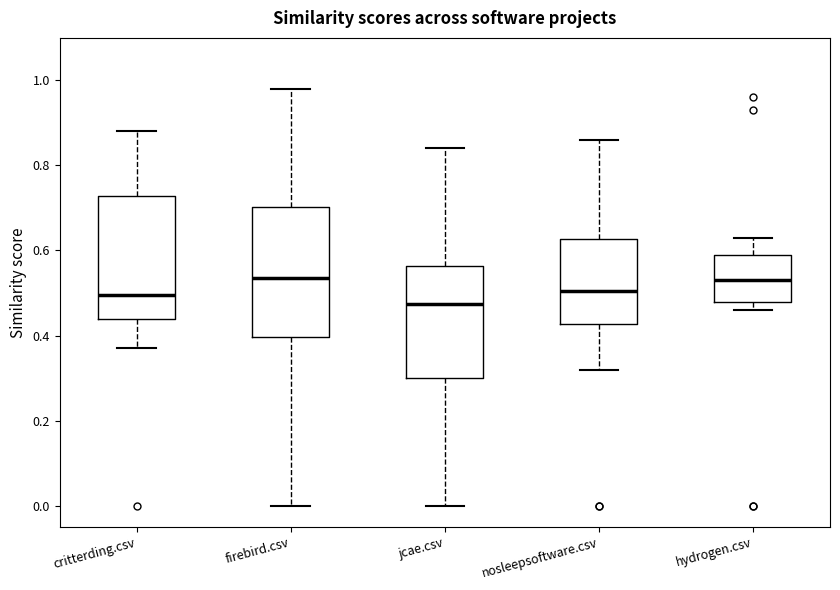

Reading left to right, read every box against the y-axis: the position of its median line, the range the box covers, and the ends of its whiskers. The values are not printed on the chart, so give them approximately, as read against the axis.

critterding.csv: median 0.50, box 0.44 to 0.72, whiskers 0.38 to 0.88
firebird.csv: median 0.54, box 0.40 to 0.70, whiskers 0.00 to 0.98
jcae.csv: median 0.48, box 0.30 to 0.56, whiskers 0.00 to 0.84
nosleepsoftware.csv: median 0.50, box 0.42 to 0.62, whiskers 0.32 to 0.86
hydrogen.csv: median 0.54, box 0.48 to 0.60, whiskers 0.46 to 0.64